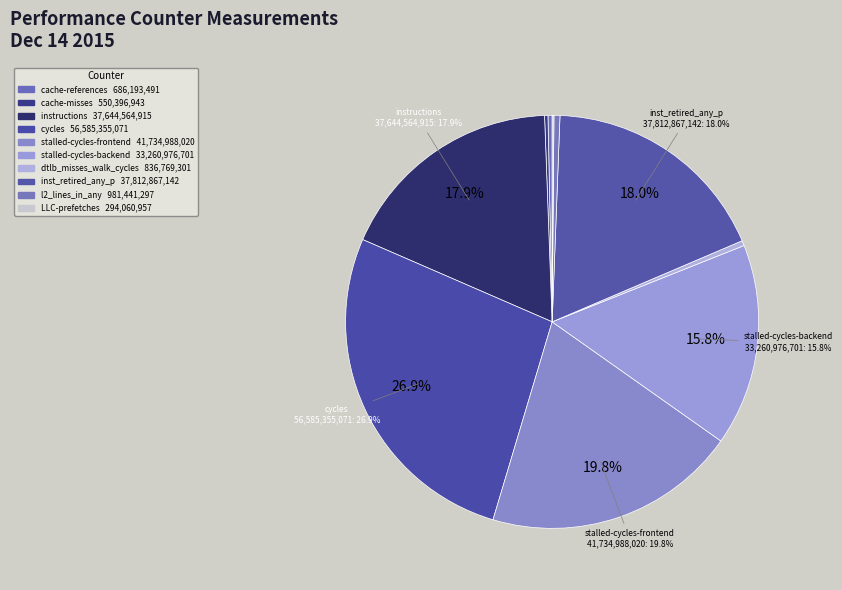

Is there a majority slice in this chart?

No